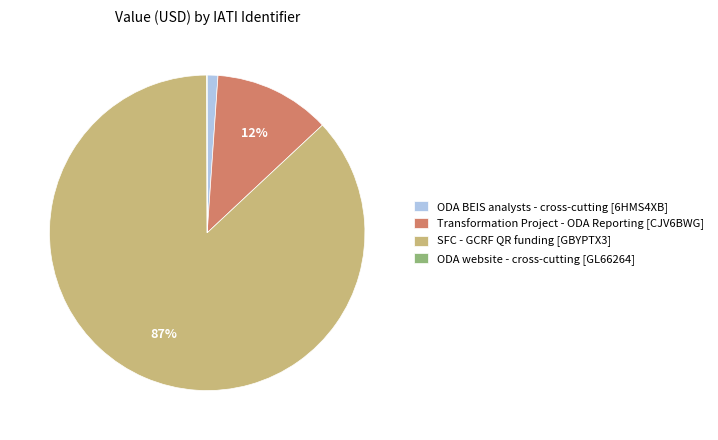

To the nearest percent, what portion does ODA BEIS analysts - cross-cutting [6HMS4XB] represent?

1%